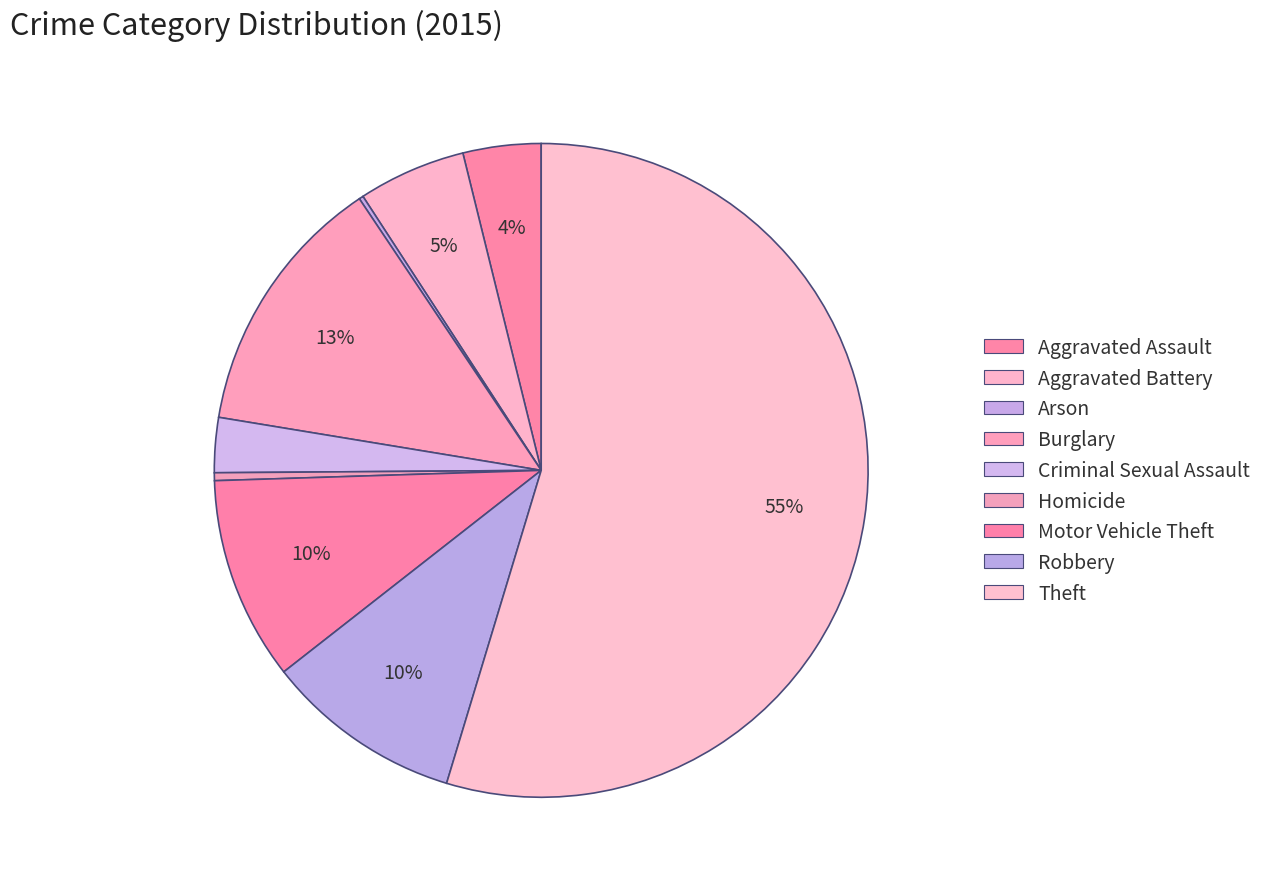

Which has a higher value, Burglary or Motor Vehicle Theft?

Burglary